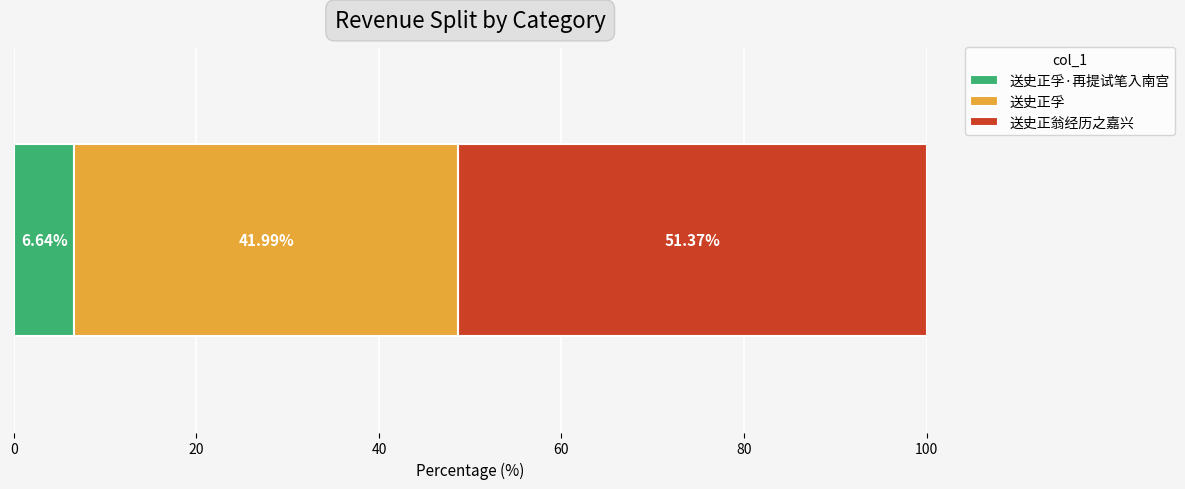

How many data points does each series have?

1